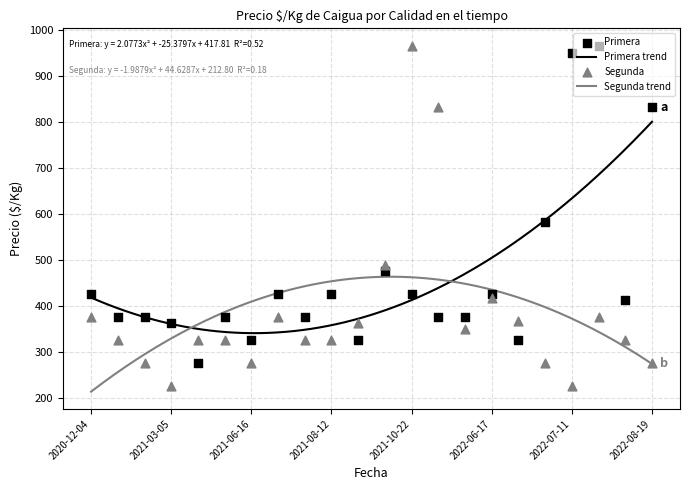

What is the lowest value of the Primera trend series?

340.3